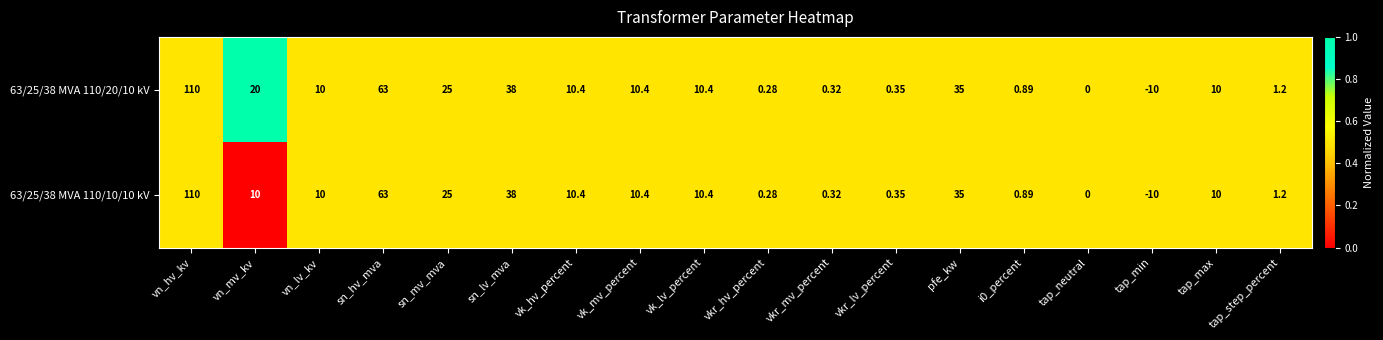

At which category is the sum across all series the highest?

vn_hv_kv